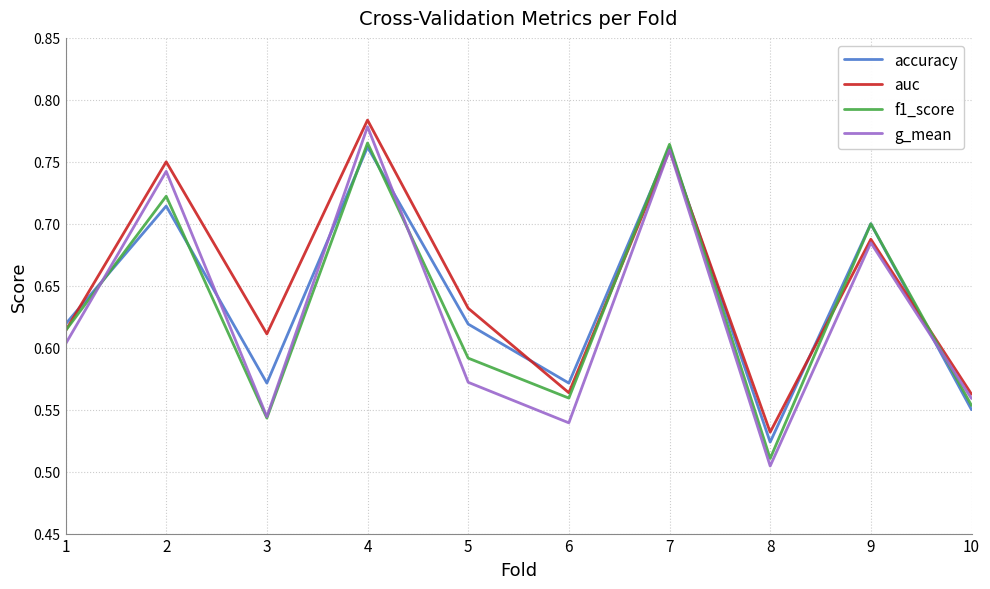

Does the chart have visible grid lines?

Yes